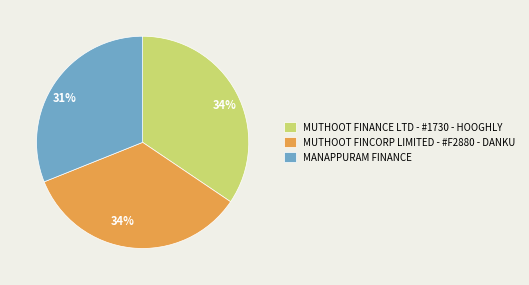

How many slices are in this pie chart?

3